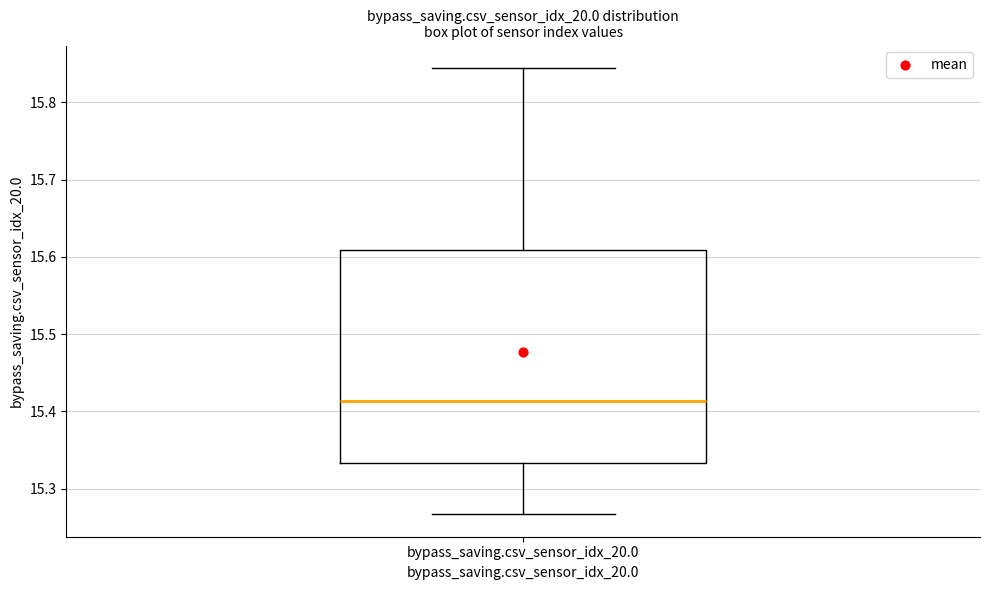

Where is the upper edge of the box for bypass_saving.csv_sensor_idx_20.0 on the y-axis? The values are not printed on the chart, so give them approximately, as read against the axis.

15.61